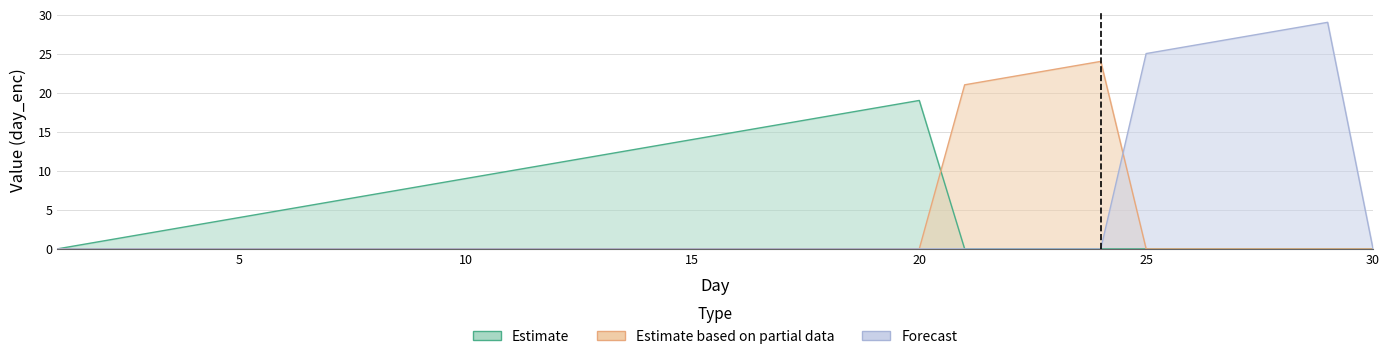

What is the value of the Estimate point at the 19th from the left?

18